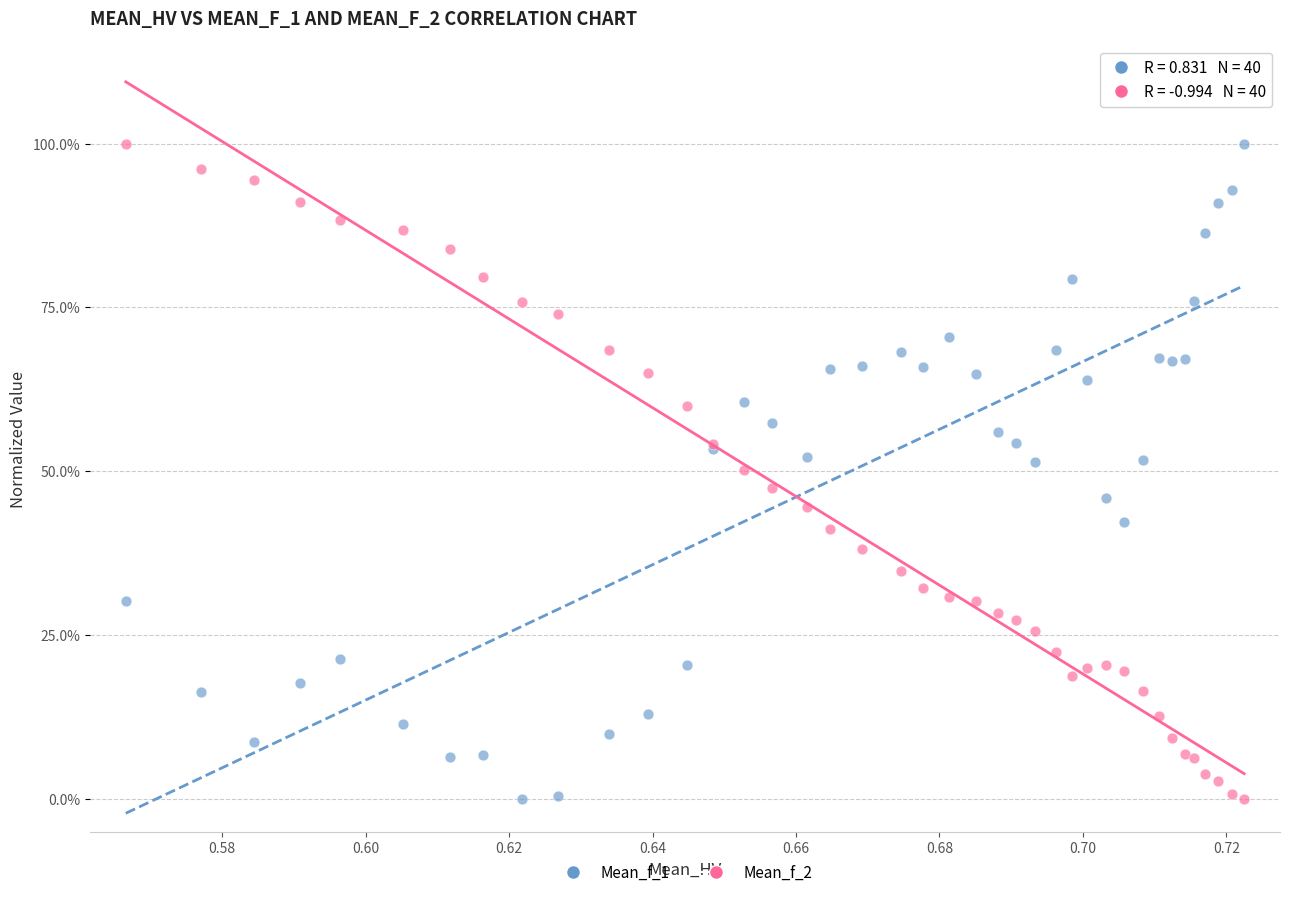

What are all the series names shown in the legend?

Mean_f_1, Mean_f_2